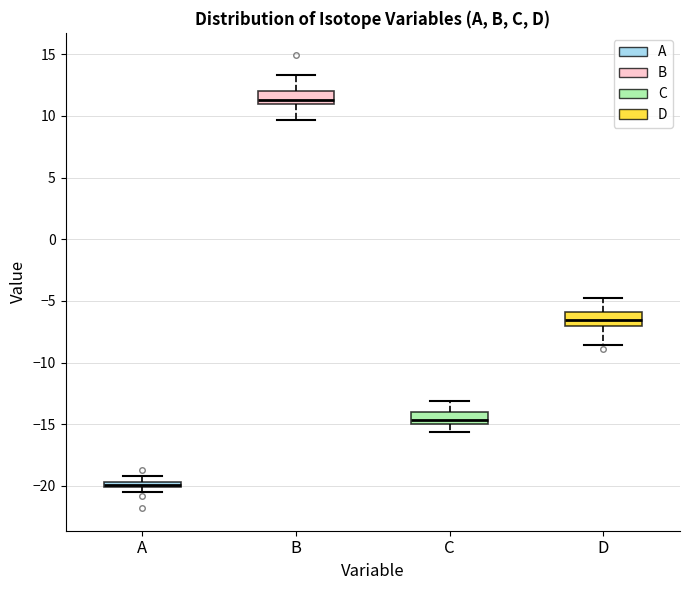

Which box has the highest median line?

B